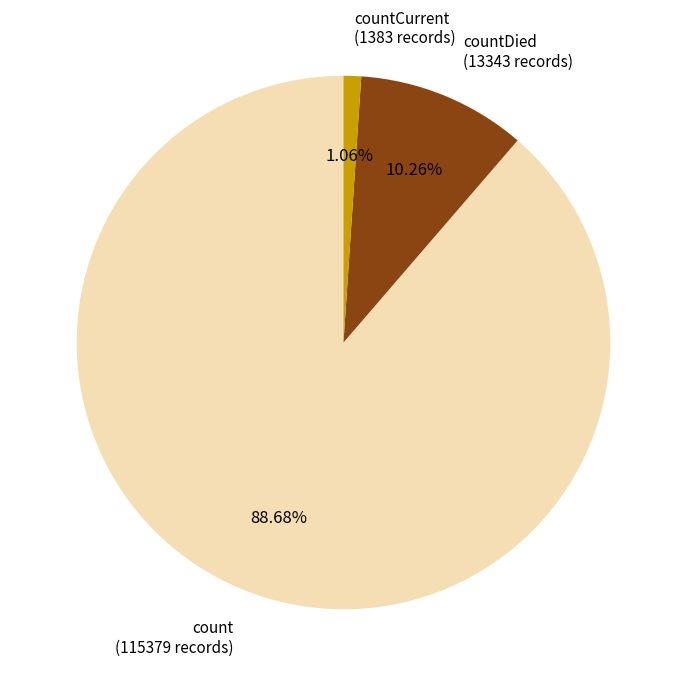

How many segments does this pie chart have?

3